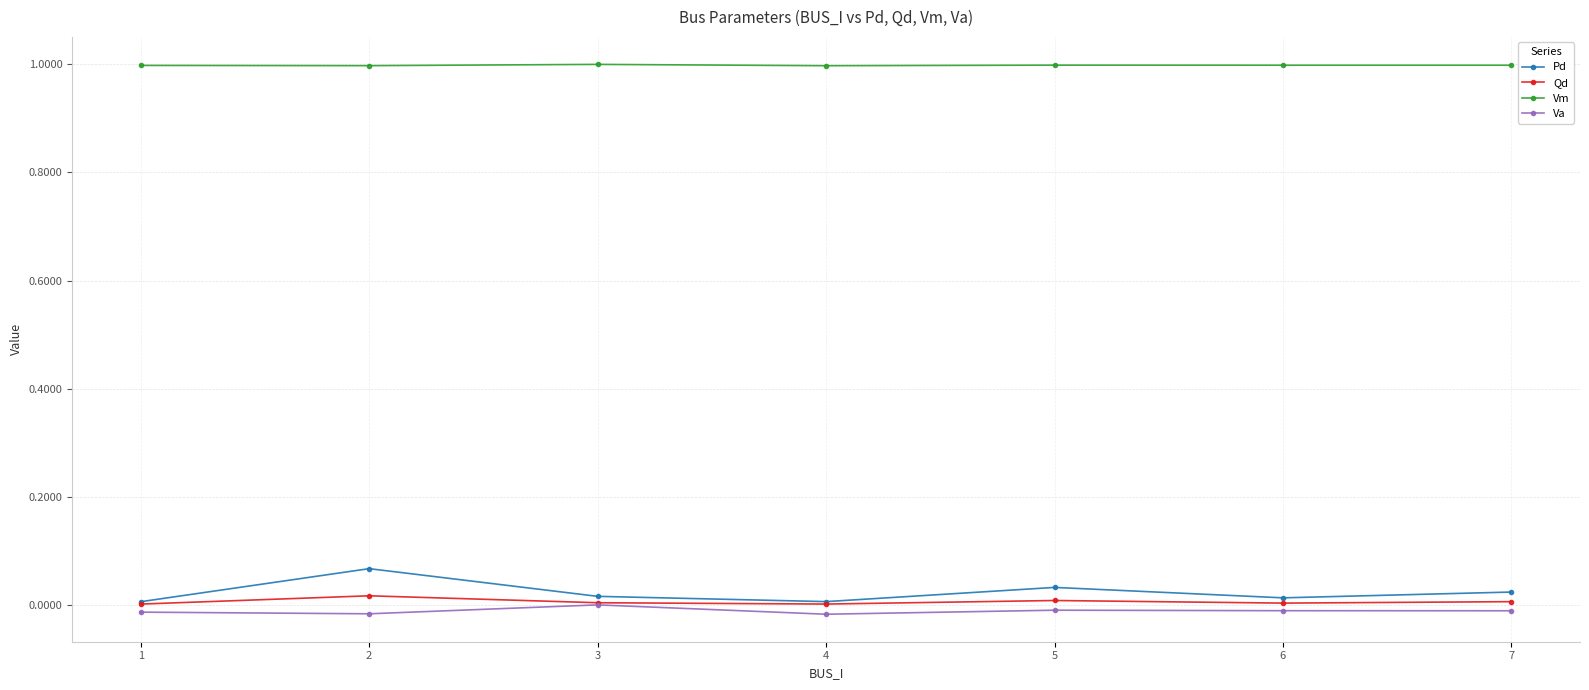

True or false: Pd and Vm cross at least once.

False